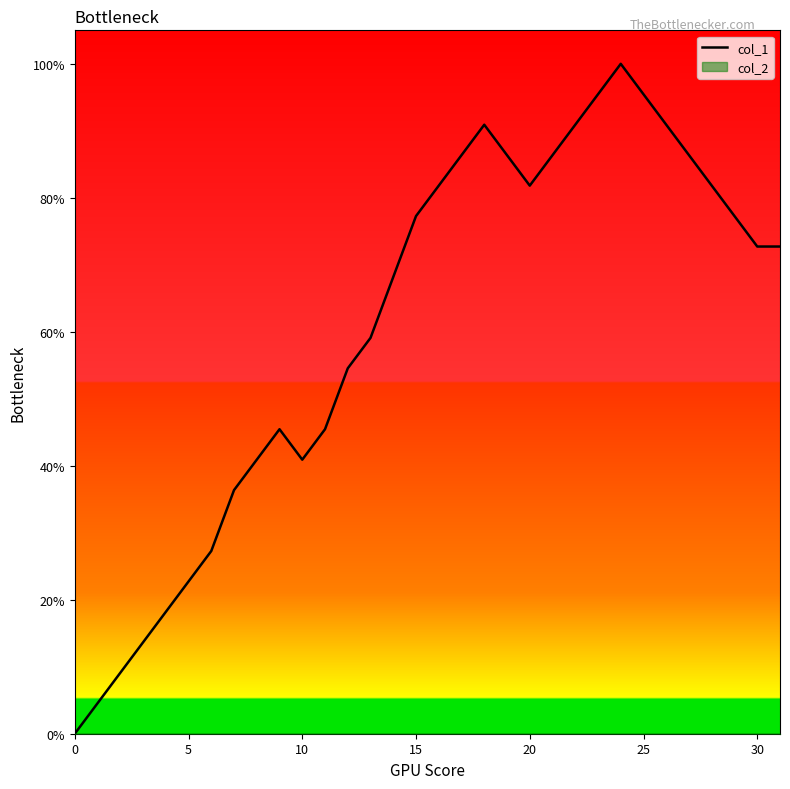

What is the label of the 31st point from the left?

30